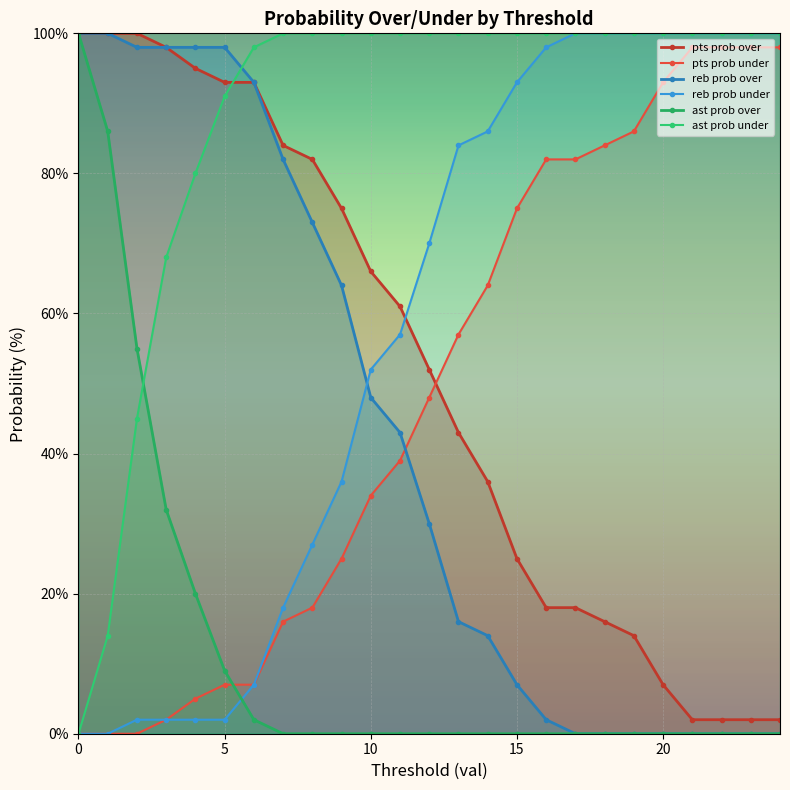

What is the maximum value for ast prob over?

100